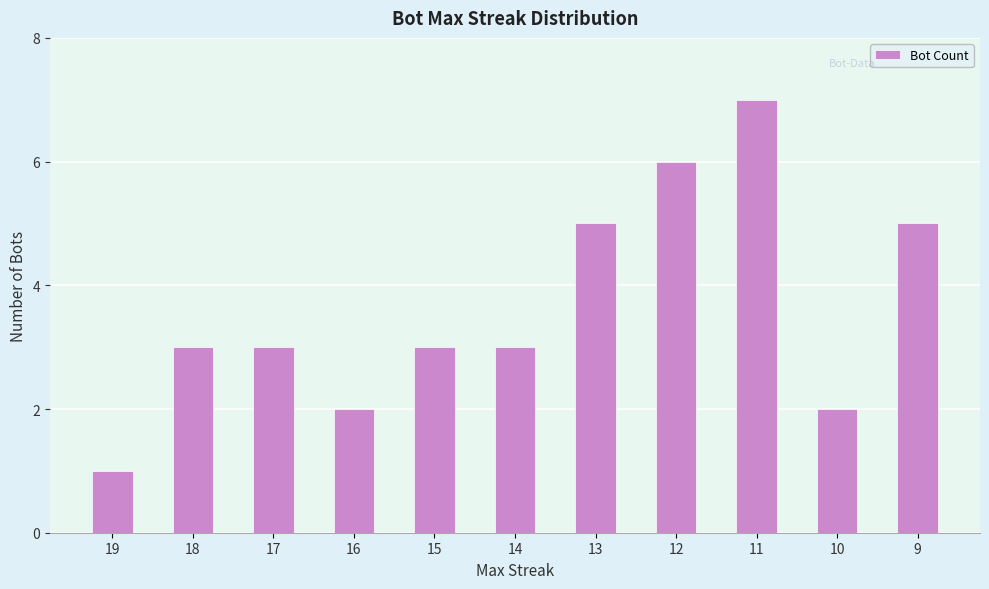

Which category has the highest value across all series?

11